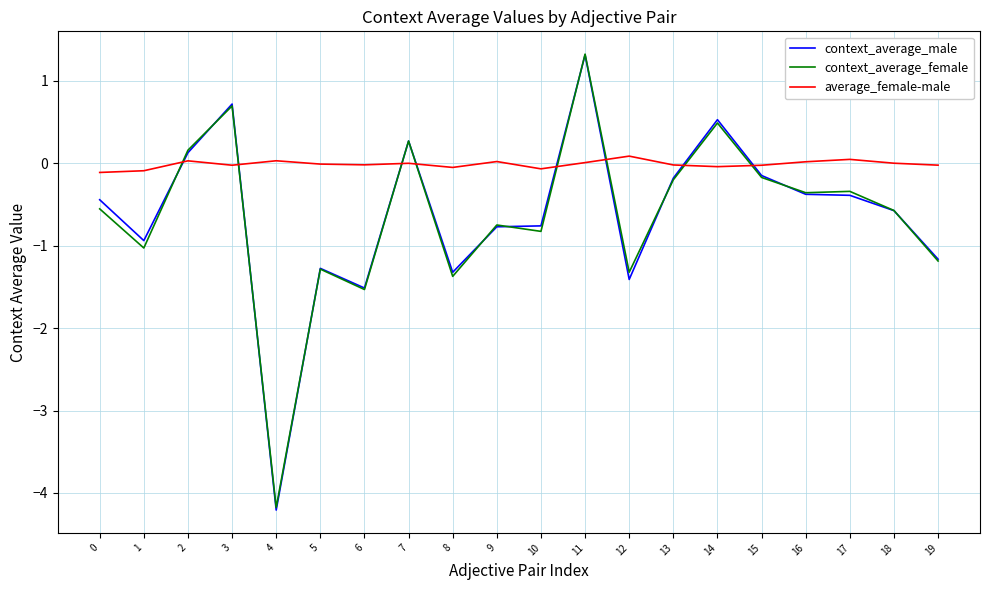

Which series has the widest spread of values?

context_average_male